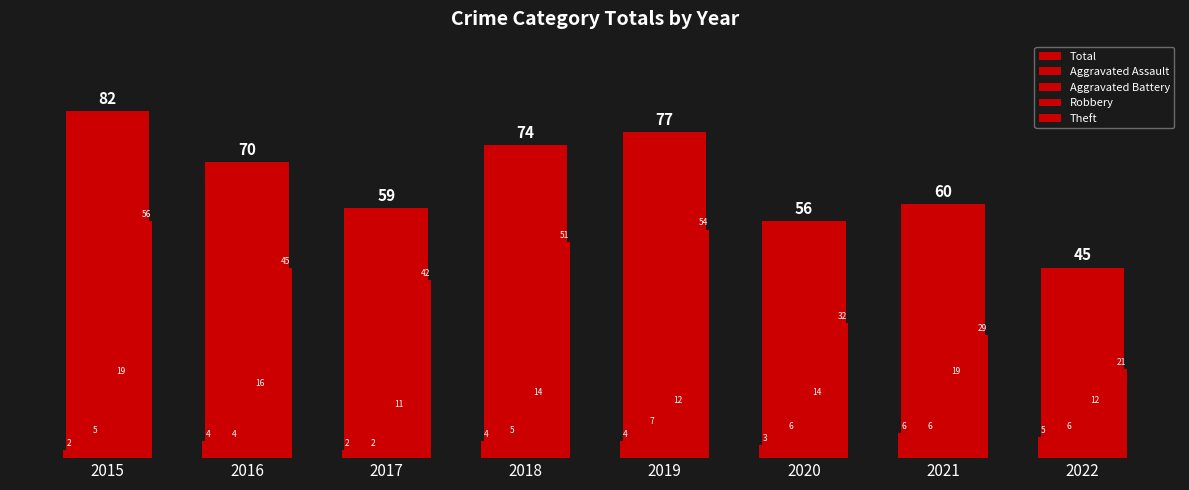

Reading left to right, list all the values displayed in this chart.

Total: 2015=82	2016=70	2017=59	2018=74	2019=77	2020=56	2021=60	2022=45
Aggravated Assault: 2015=2	2016=4	2017=2	2018=4	2019=4	2020=3	2021=6	2022=5
Aggravated Battery: 2015=5	2016=4	2017=2	2018=5	2019=7	2020=6	2021=6	2022=6
Robbery: 2015=19	2016=16	2017=11	2018=14	2019=12	2020=14	2021=19	2022=12
Theft: 2015=56	2016=45	2017=42	2018=51	2019=54	2020=32	2021=29	2022=21